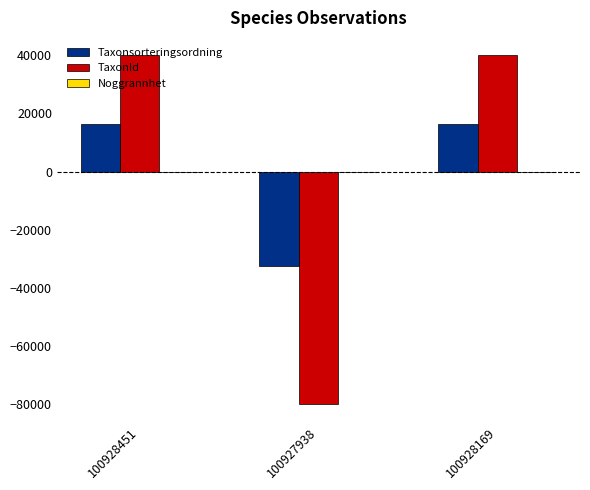

What is the minimum value shown in the chart?

-80020.0